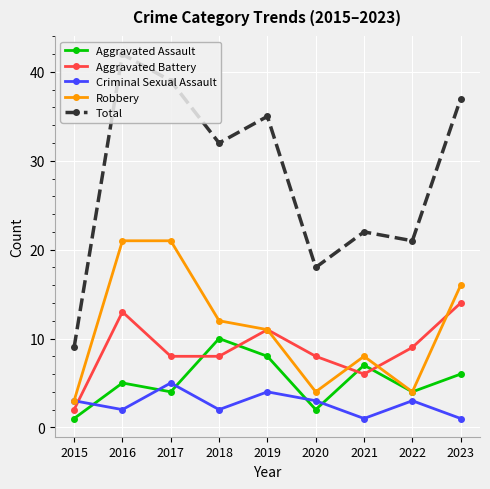

What value does the Robbery series have at 2020?

4